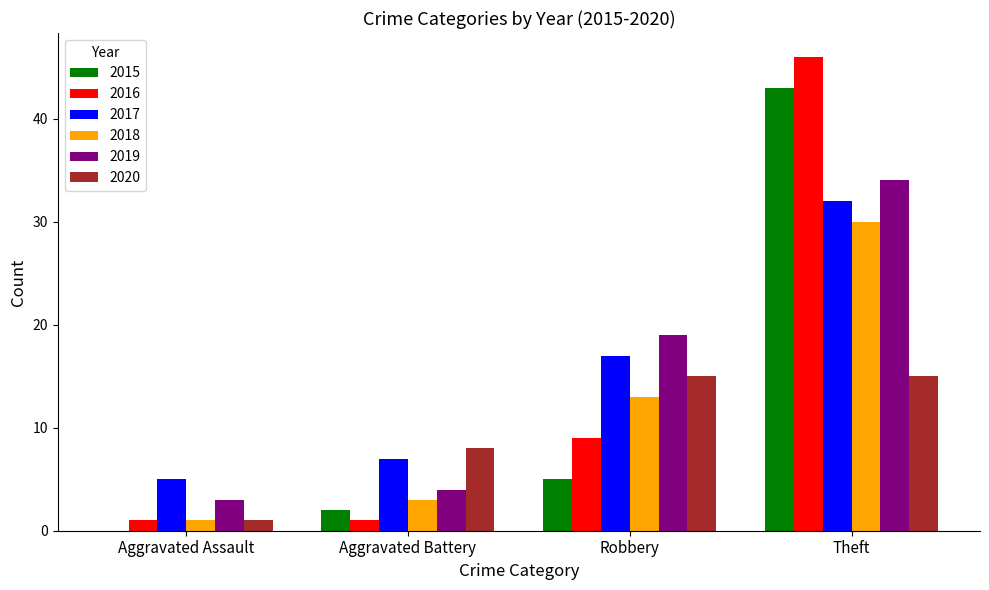

At which category is the sum across all series the highest?

Theft